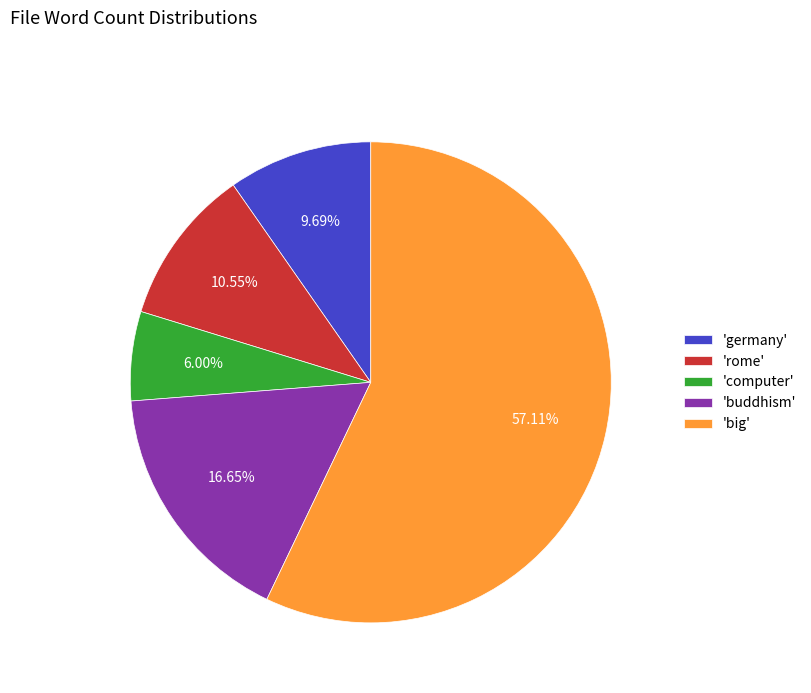

Does any single category account for the majority?

Yes